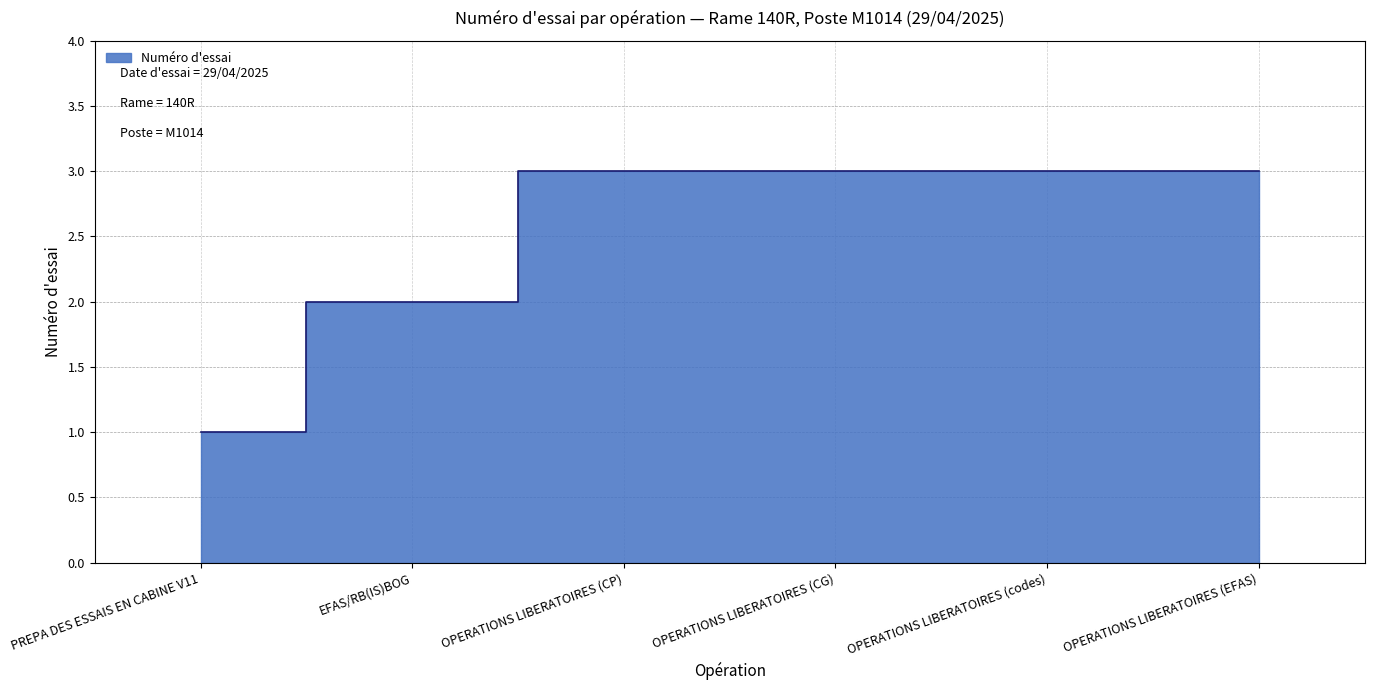

What is the value of the 1st point from the left?

1